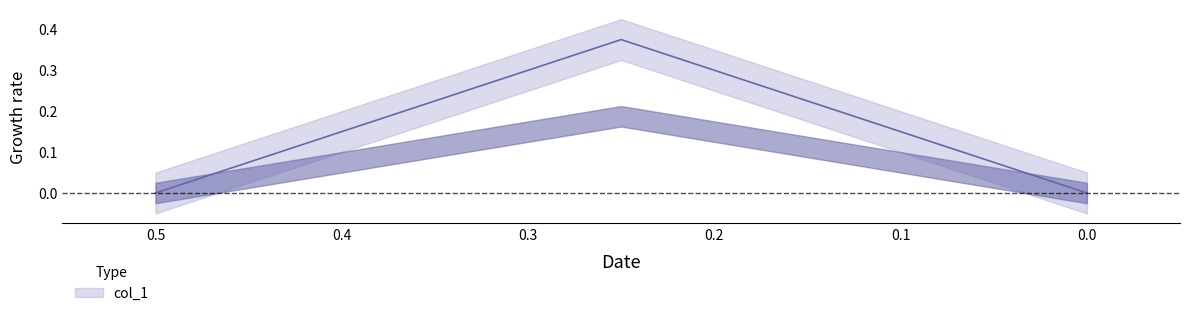

Reading left to right, what are all the values shown in this chart?

0.5=0.0	0.25=0.4	0.0=0.0